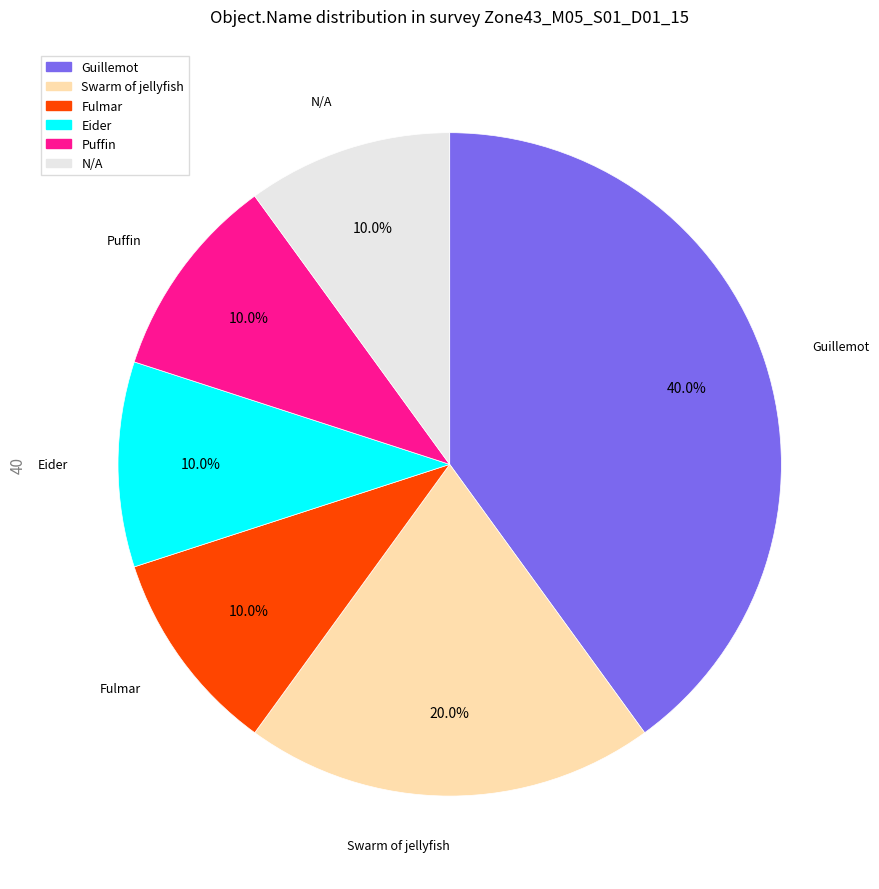

To the nearest percent, what is the average slice percentage?

17%